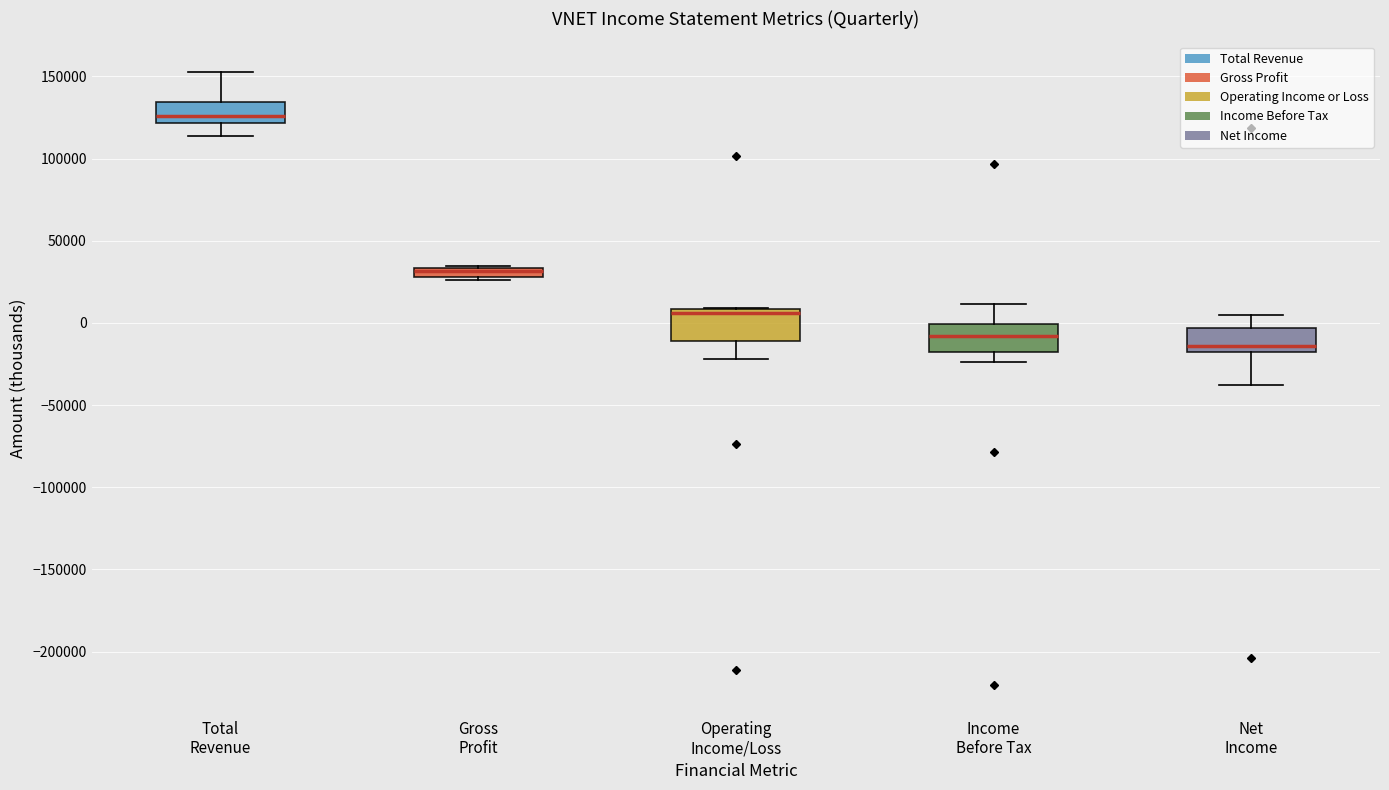

Where does the lower whisker of the box for Operating Income/Loss end on the y-axis? The values are not printed on the chart, so give them approximately, as read against the axis.

-20000